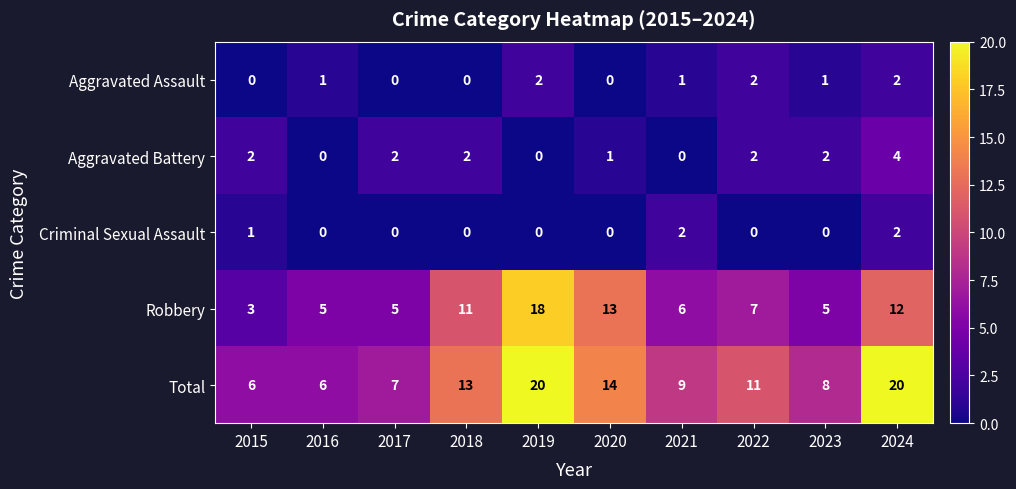

At how many categories does at least one series exceed 1?

10